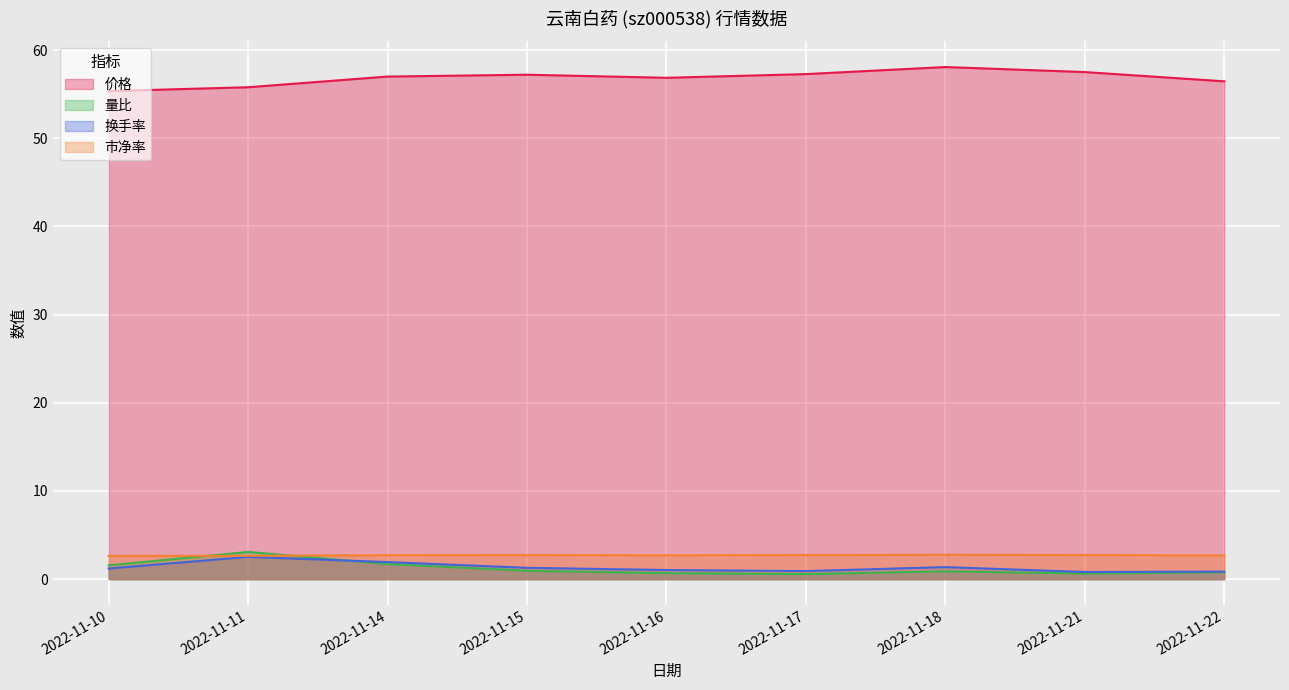

What is the smallest value displayed?

0.6